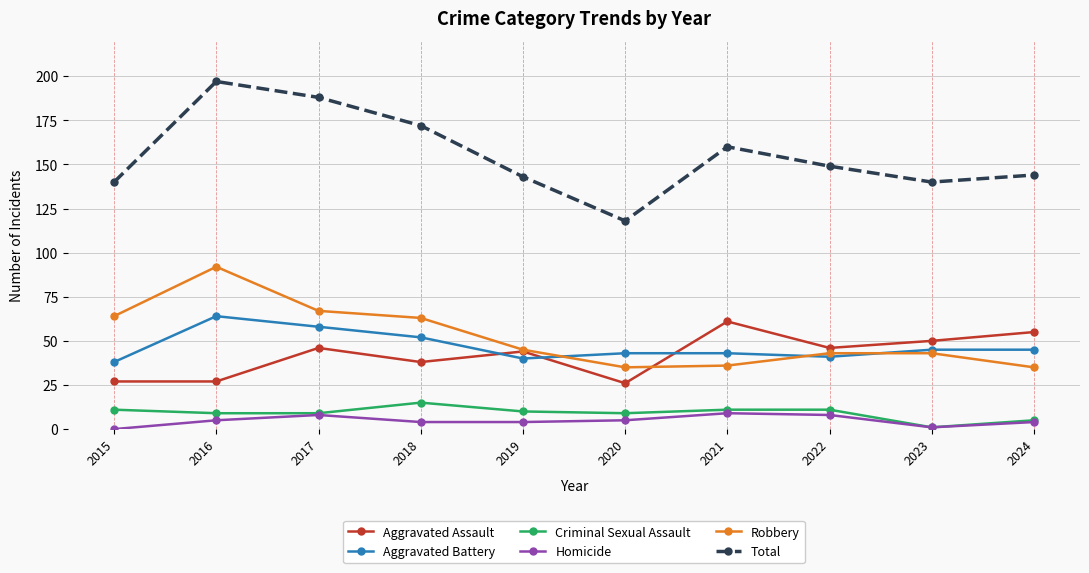

Which category has the lowest value in the Aggravated Battery series?

2015